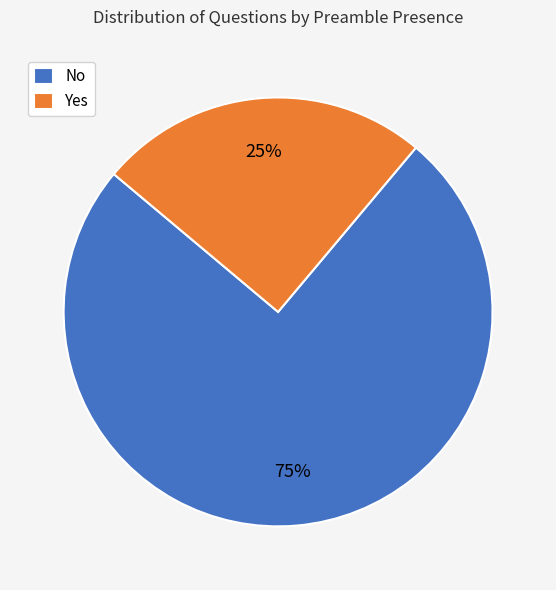

Is the sum of Yes and No greater than half?

Yes